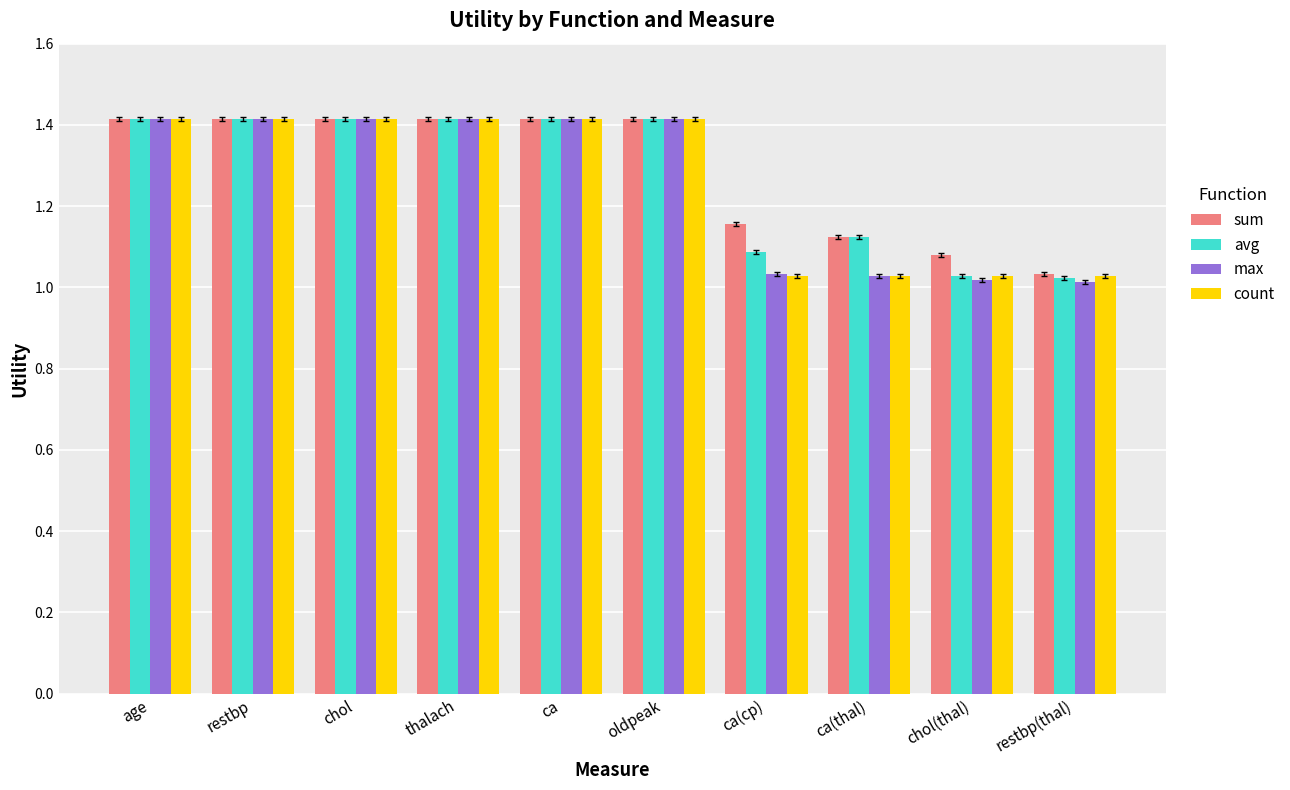

What is the highest value of the avg series?

1.4